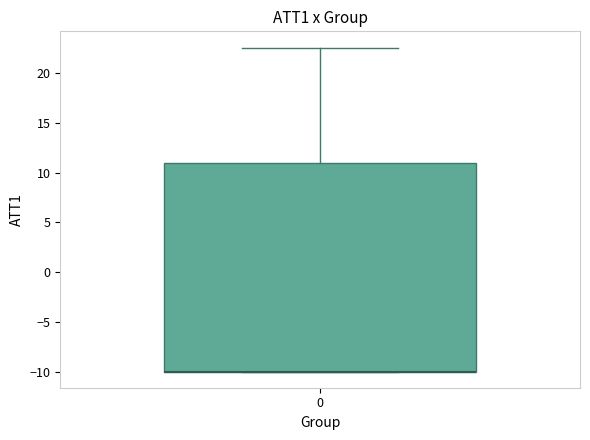

Read this box plot against the y-axis: the position of the median line, the range covered by the box, and the ends of both whiskers. The values are not printed on the chart, so give them approximately, as read against the axis.

median -10.0 (drawn on the box's lower edge), box -10.0 to 11.0, whiskers -10.0 to 22.5